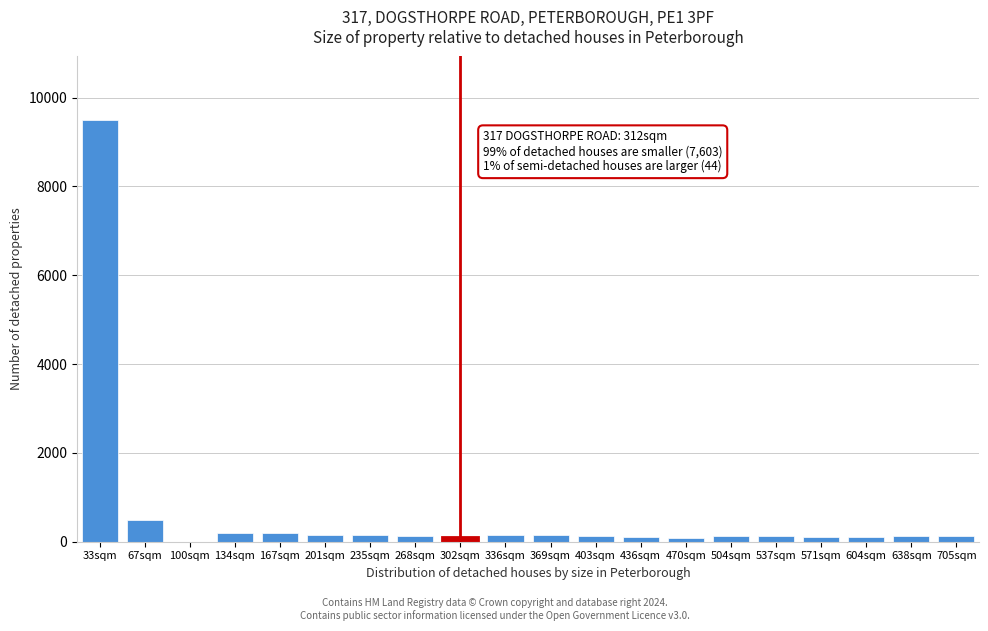

Where is the data nearest to the value 4751?

67sqm